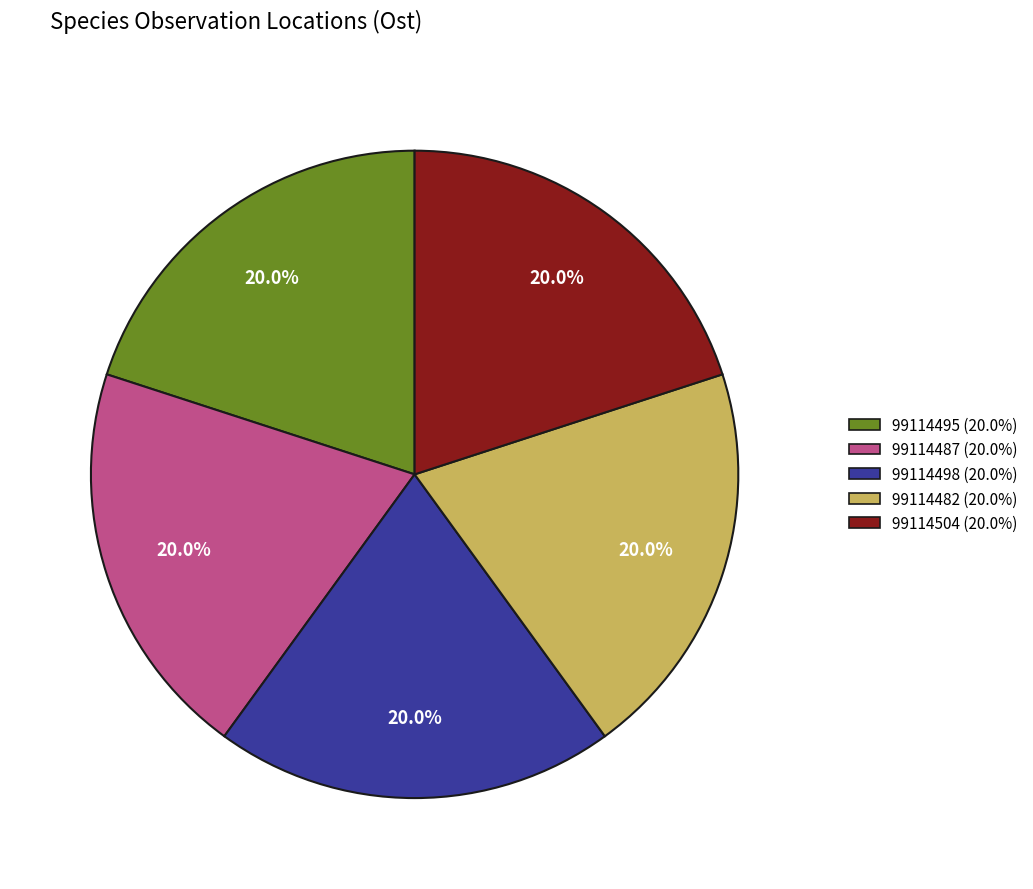

What percentage do 99114504 and 99114495 together represent?

40.0%